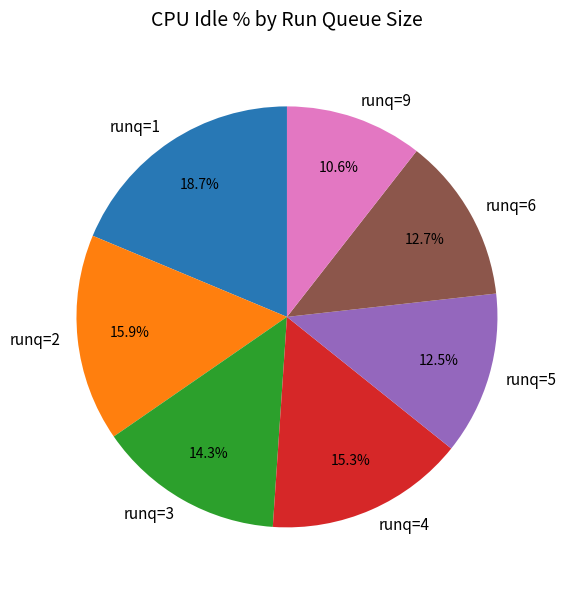

Is runq=9 the majority of the pie?

No